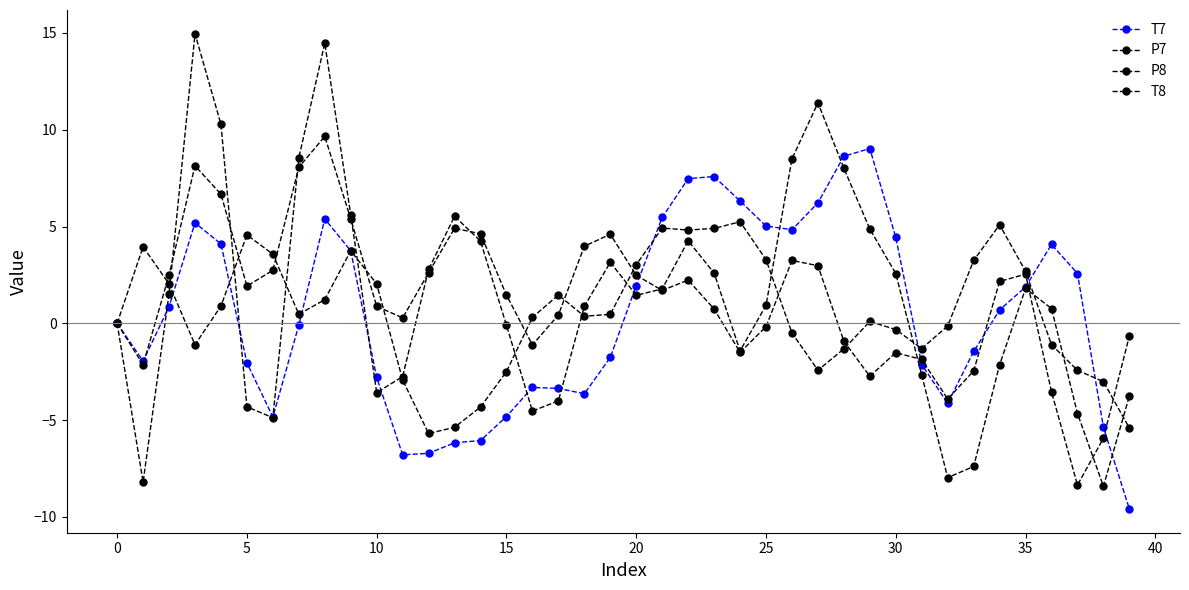

How many lines are shown in the chart?

4